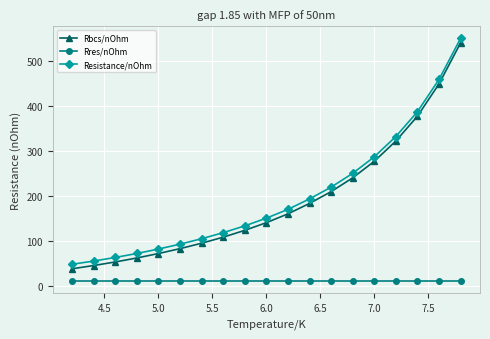

What is the value of the Rbcs/nOhm point at the 3rd from the left?

52.6